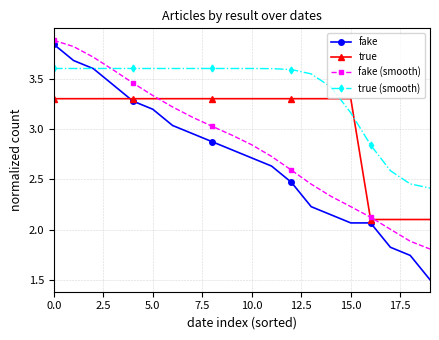

How many times do true and fake cross each other?

1